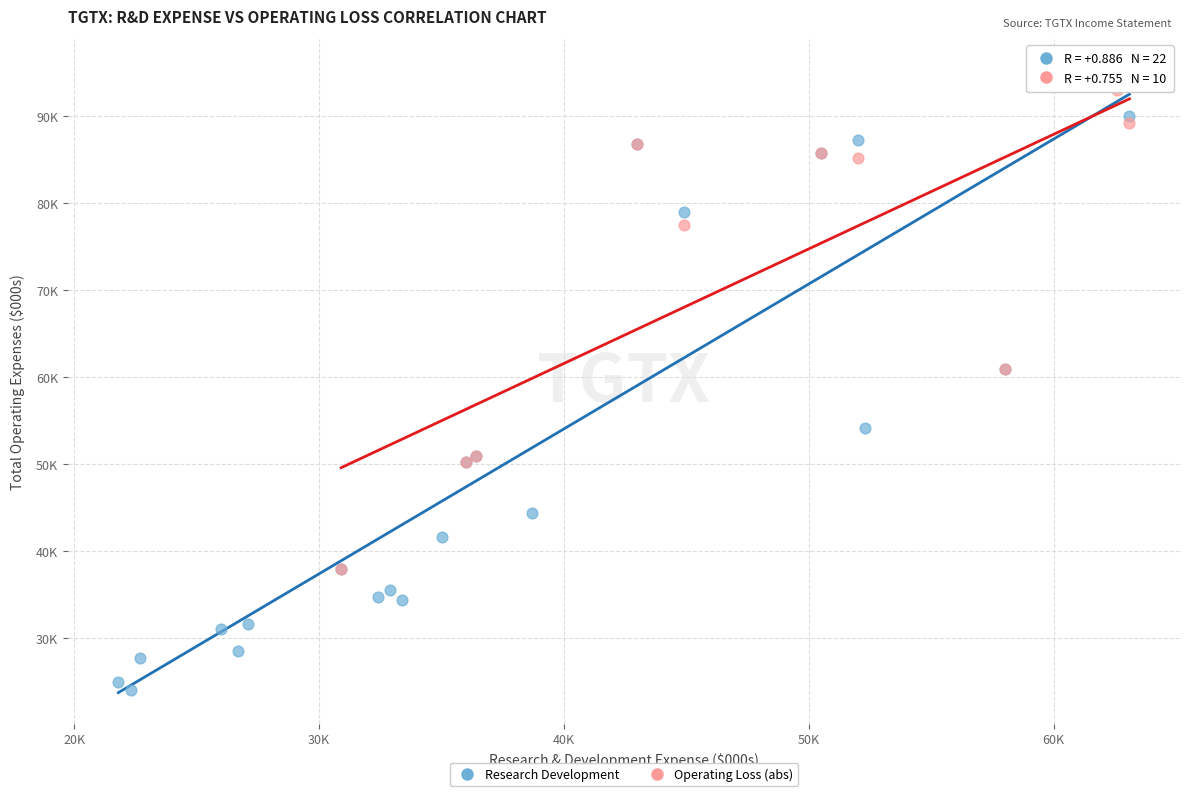

What are all the series names shown in the legend?

Research Development, Operating Loss (abs)